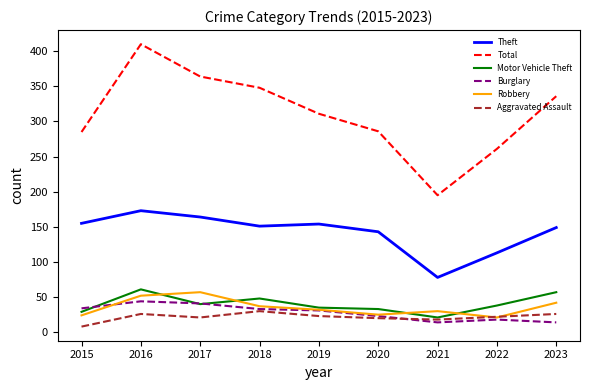

Rank the series by their maximum value, from lowest to highest.

Aggravated Assault, Burglary, Robbery, Motor Vehicle Theft, Theft, Total